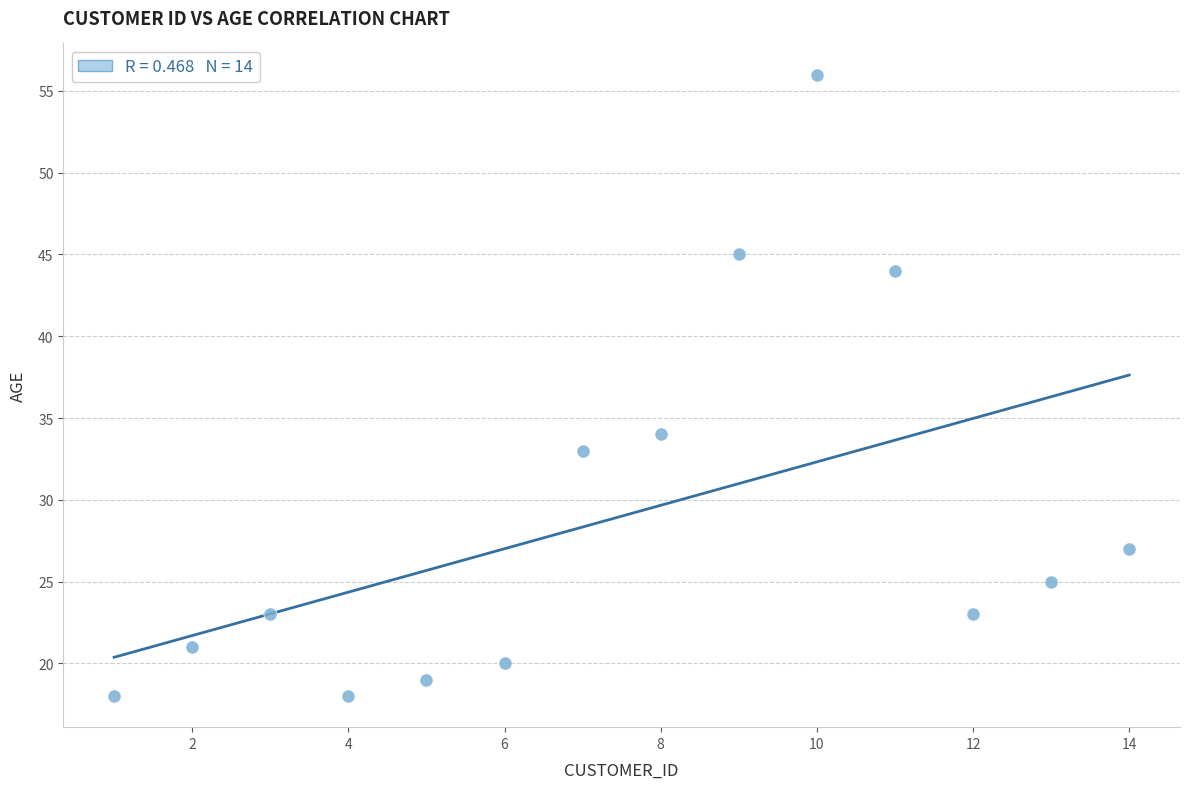

What is the range of X values (max minus min)?

13